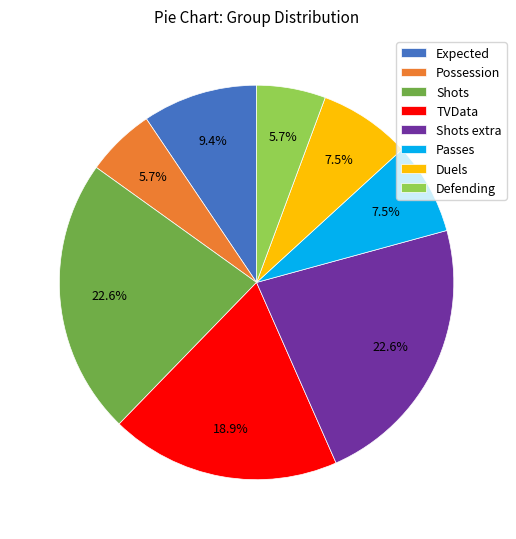

Count the number of slices in the pie.

8